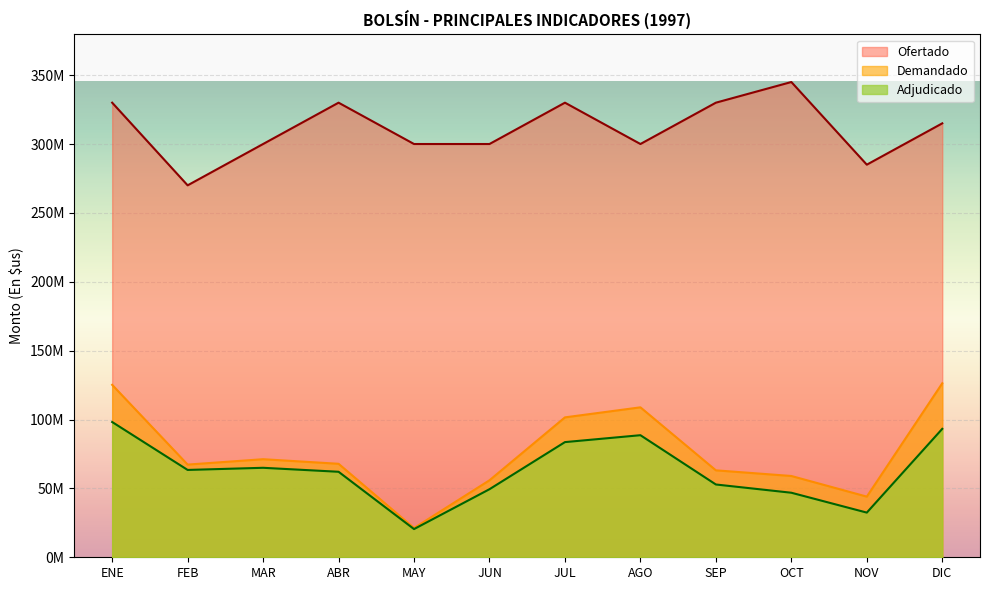

What is the sum of all Ofertado values?

3735000000